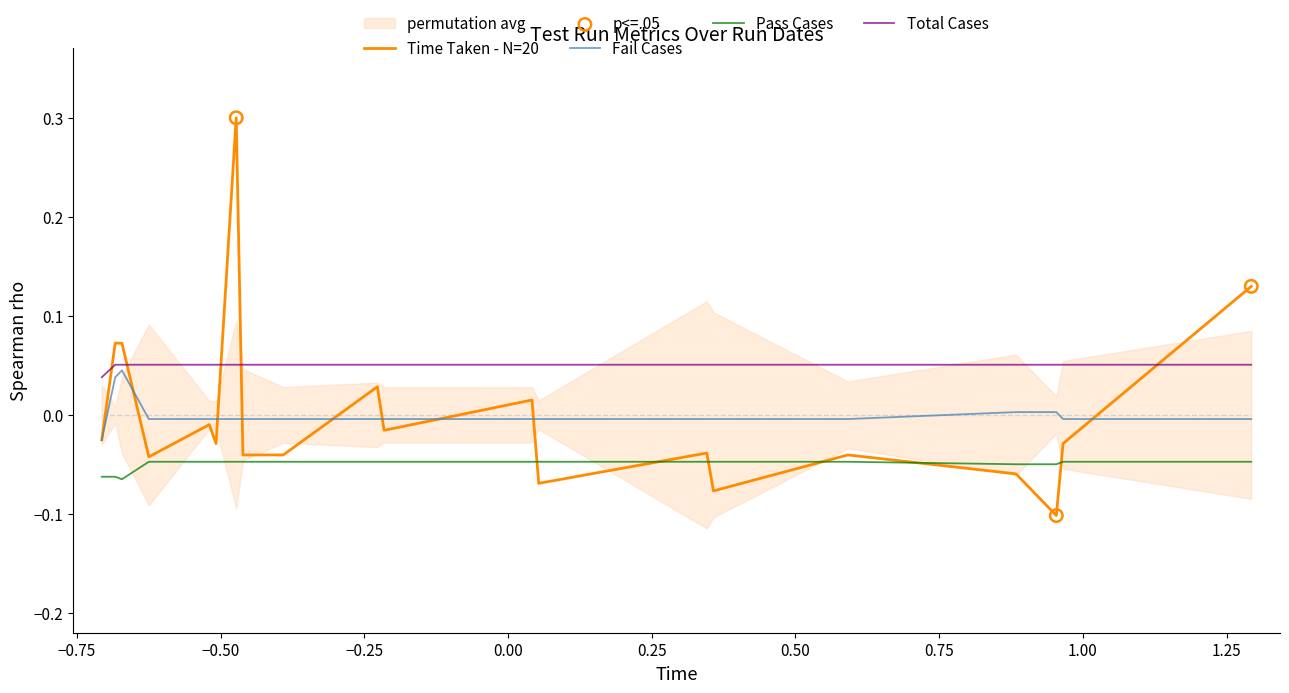

What are all the series names shown in the legend?

Time Taken, Fail Cases, Pass Cases, Total Cases